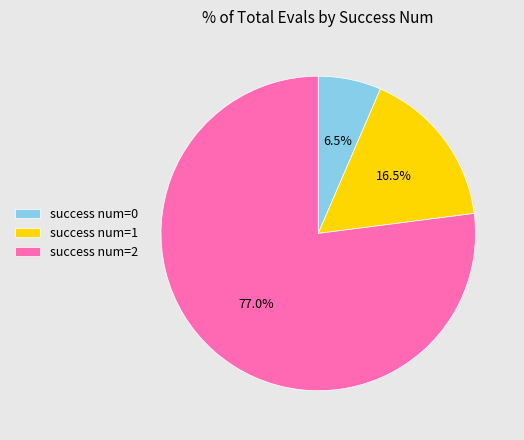

Is there any slice that represents more than half of the pie?

Yes